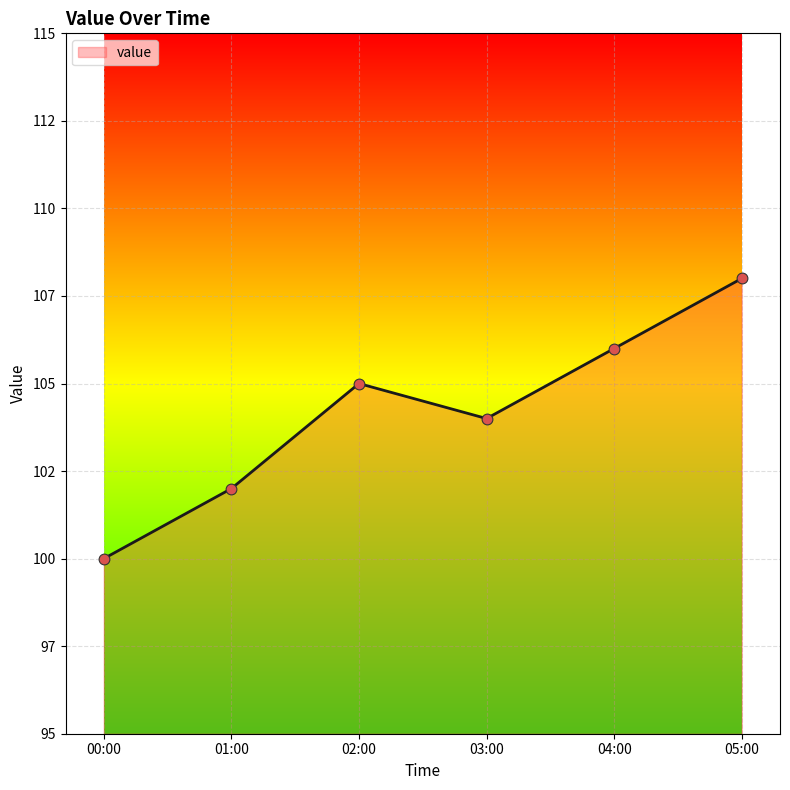

Is this an area chart (filled region under the line)?

Yes